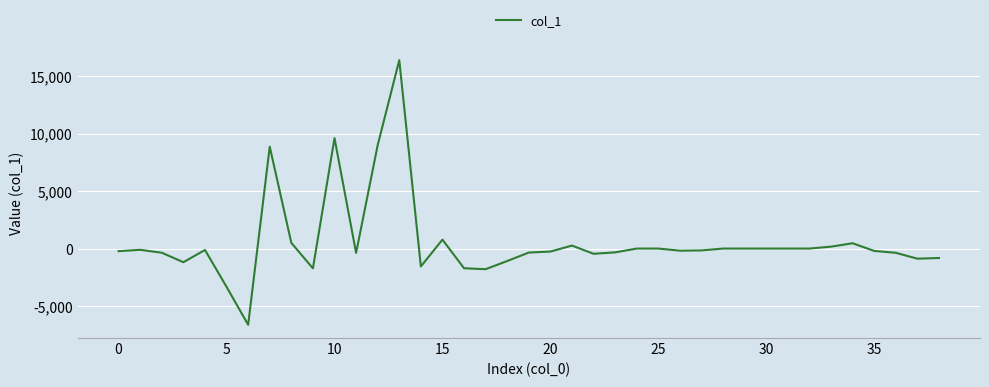

What is the greatest value displayed?

16402.1